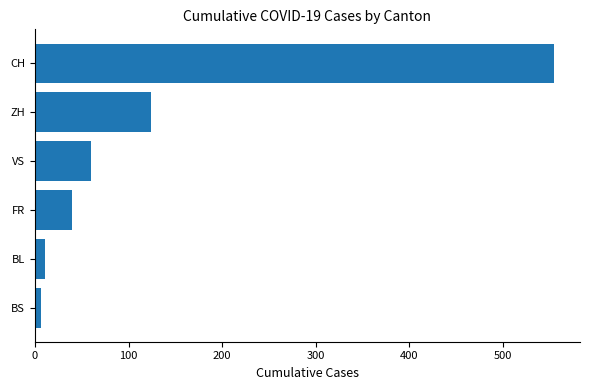

What is the sum of all values?

795.4